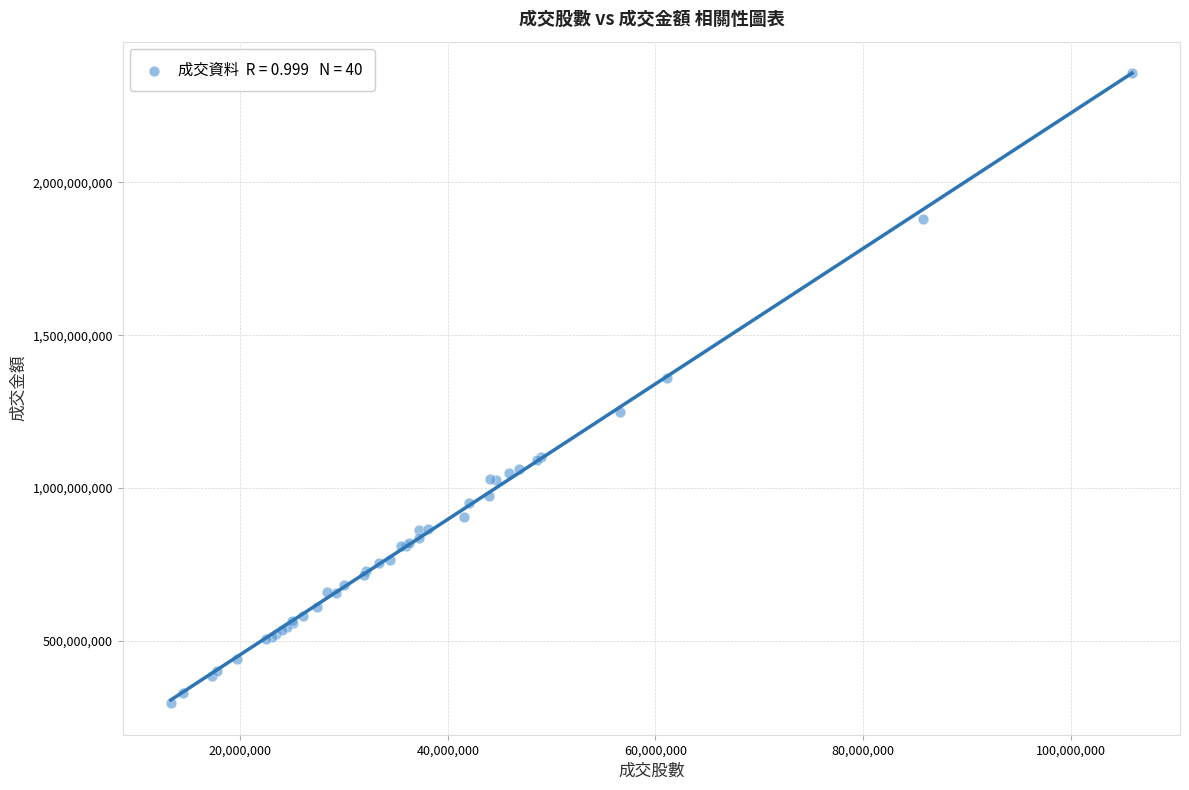

What Y value in the scatter plot is closest to 1326143795?

1358463487